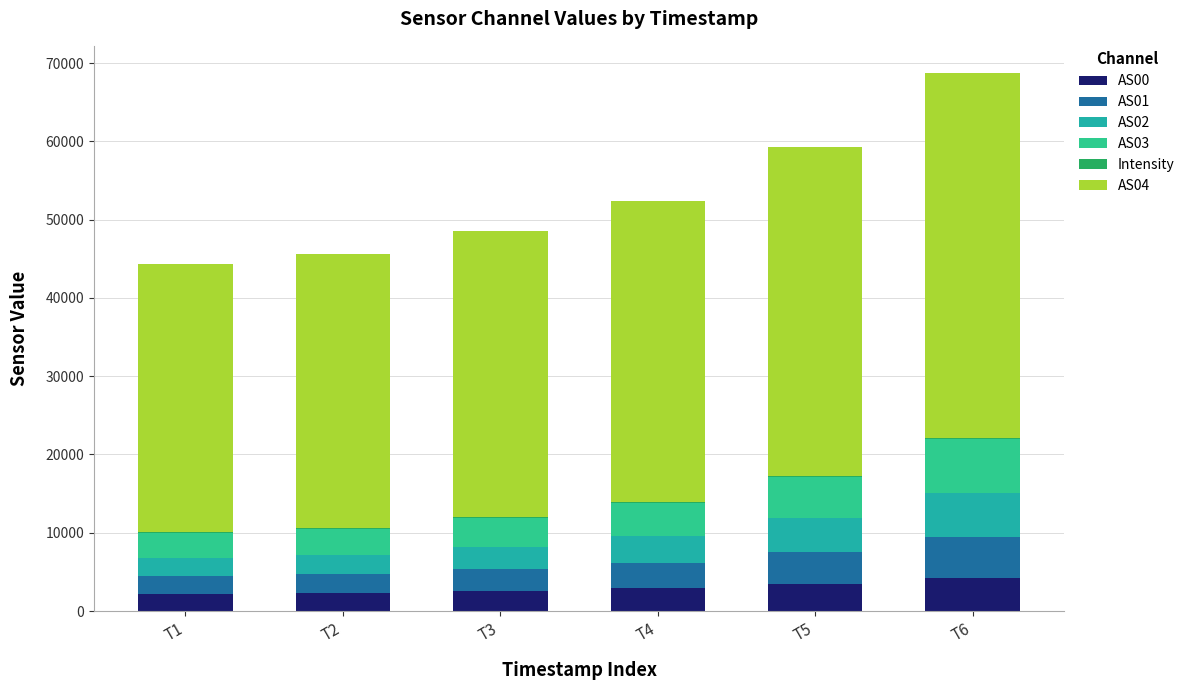

What is the sum of the AS03 values at T1 and T3?

6879.0